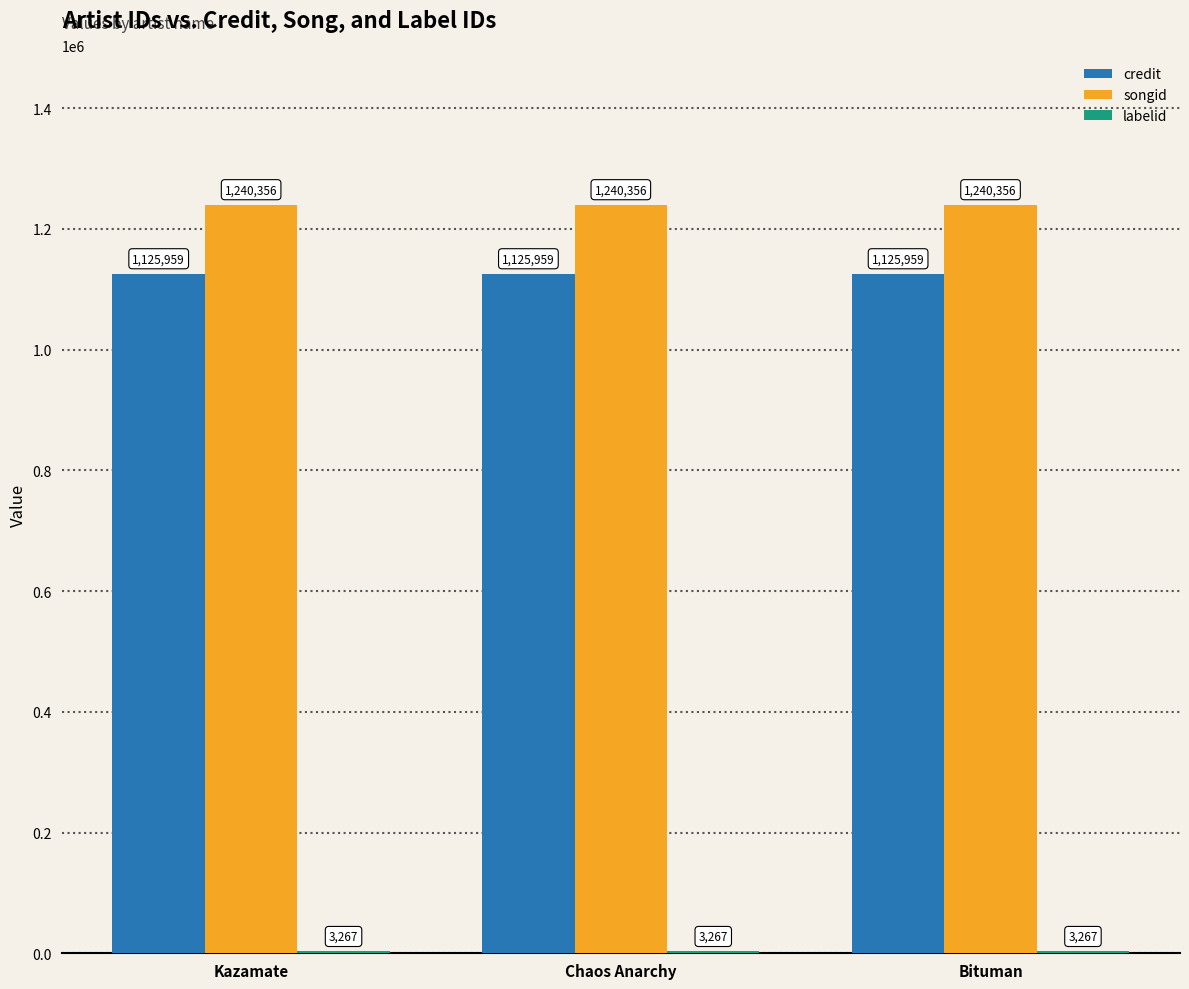

What is the sum of the credit values at Kazamate and Chaos Anarchy?

2251918